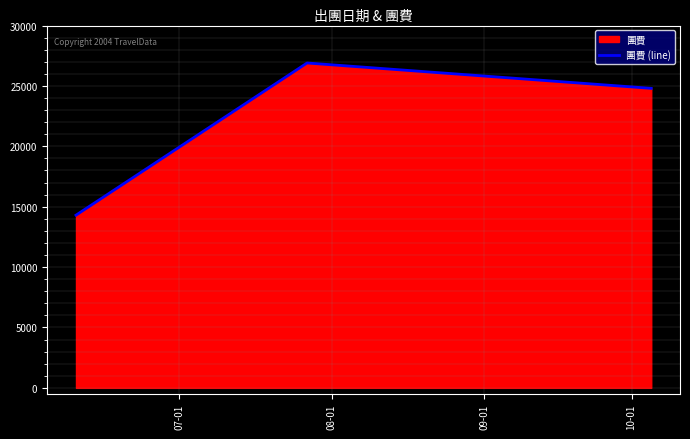

What is the difference between the maximum and minimum values?

12600